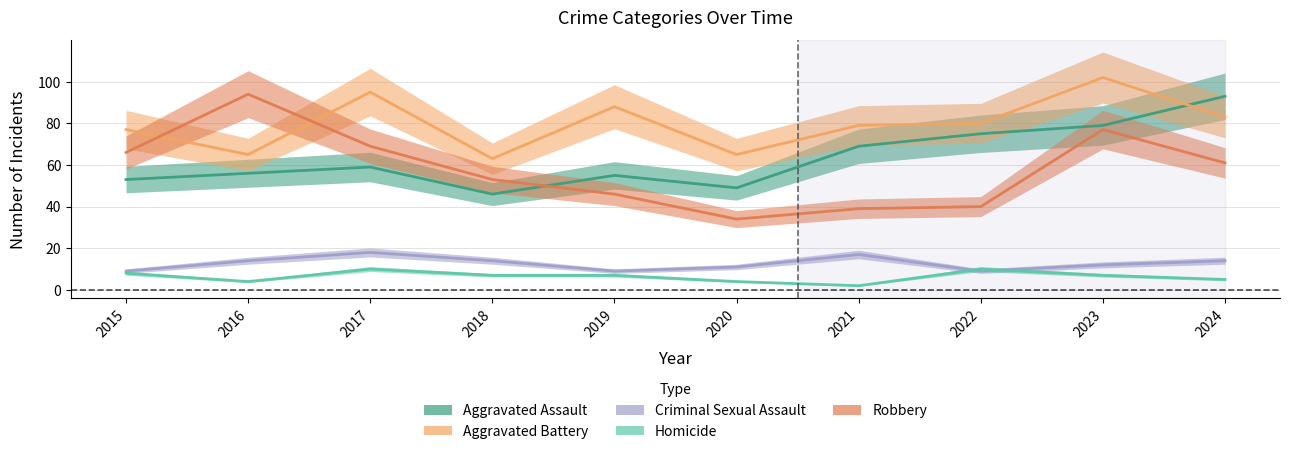

What is the value of the Aggravated Assault point at the 8th from the left?

75